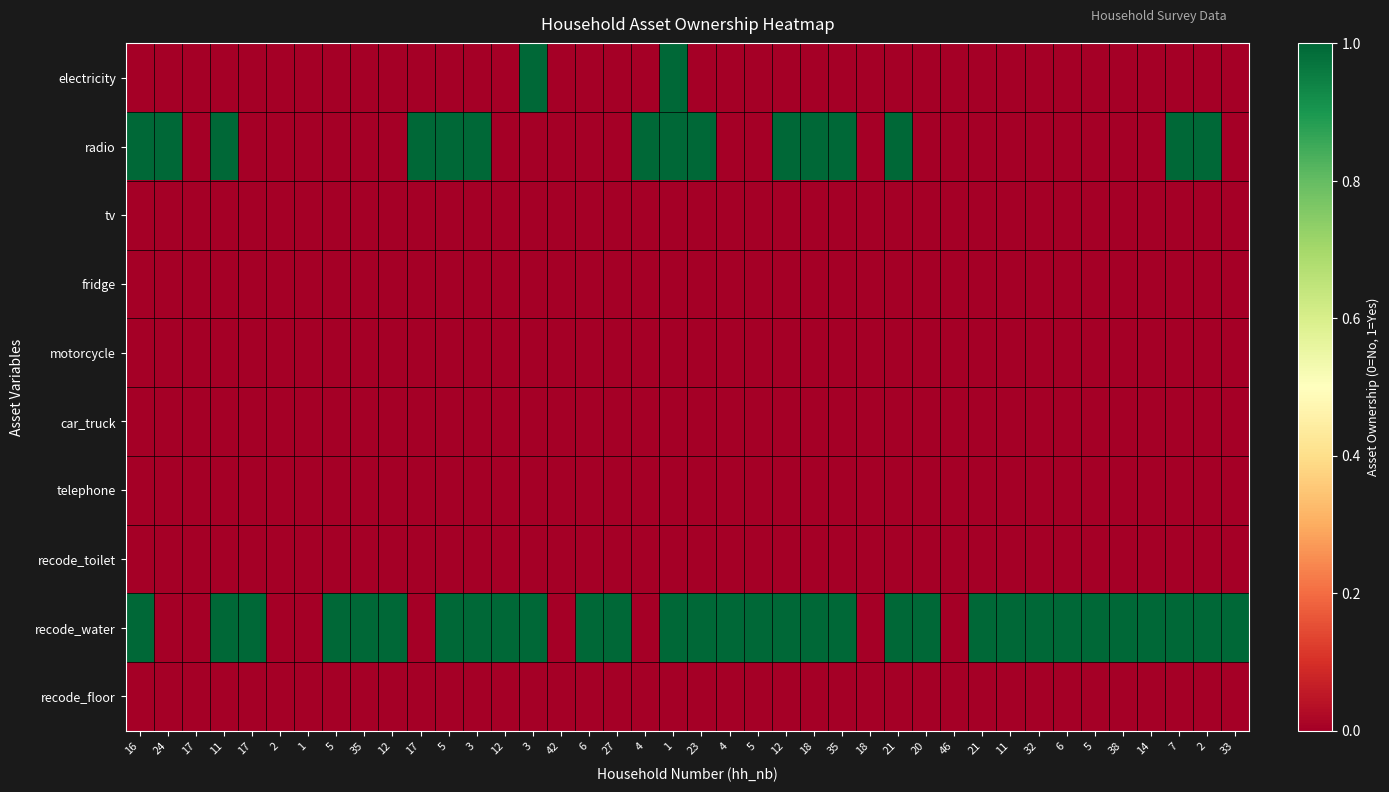

At which category is the sum across all series the highest?

1